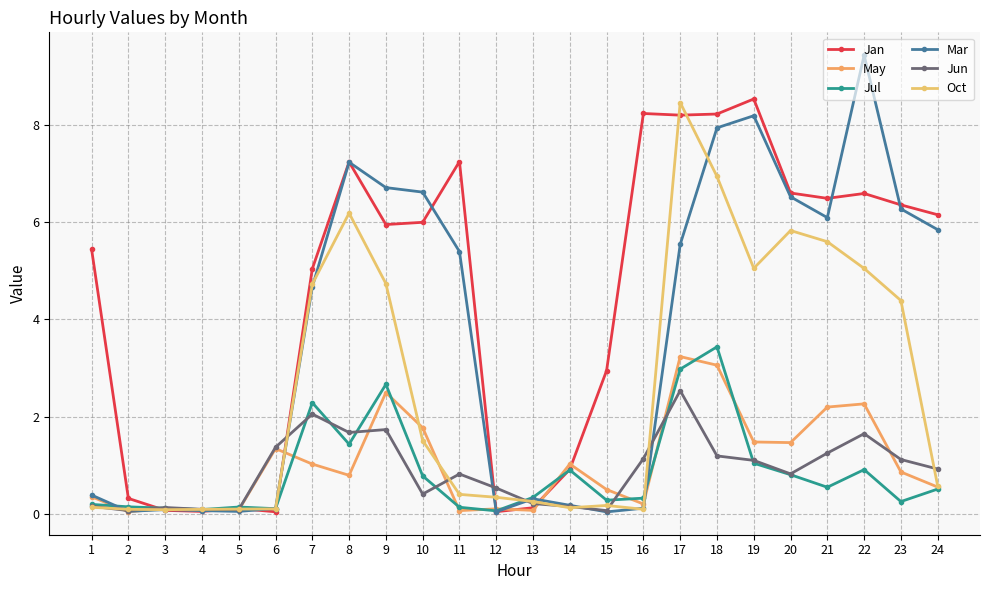

What is the sum of all Mar values?

87.9